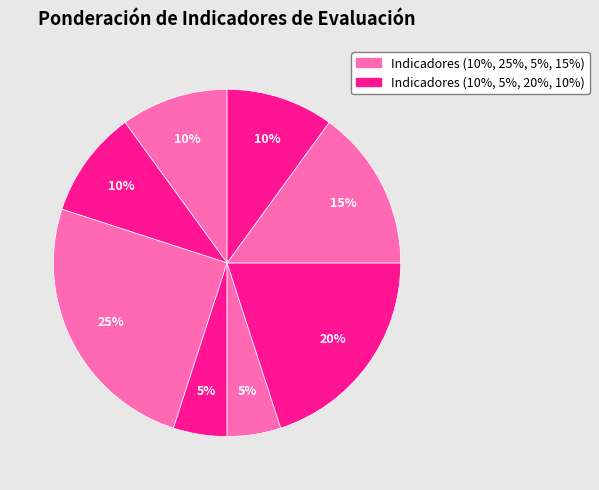

How many segments does this pie chart have?

8